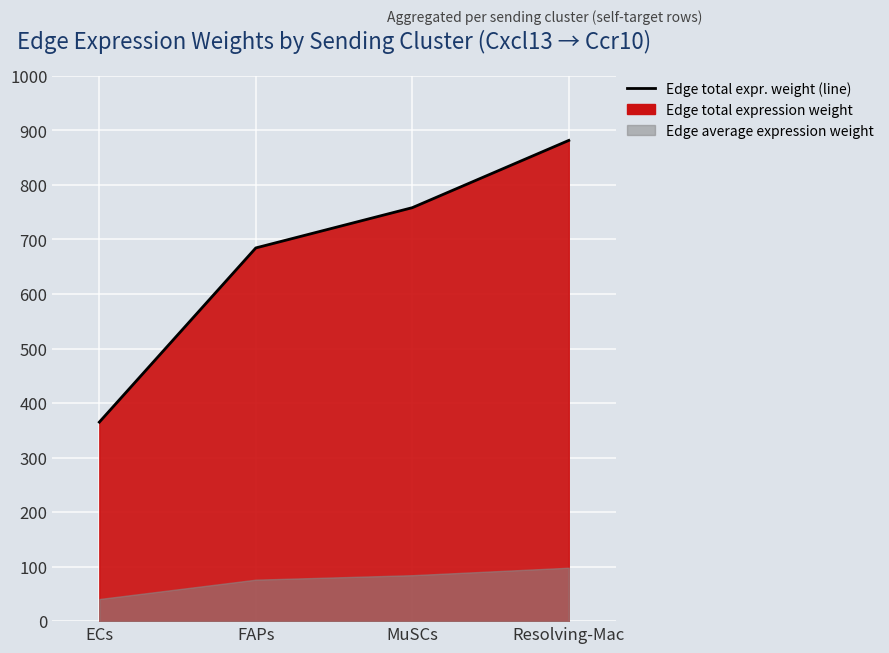

List the labels in order of value, smallest first.

ECs, FAPs, MuSCs, Resolving-Mac